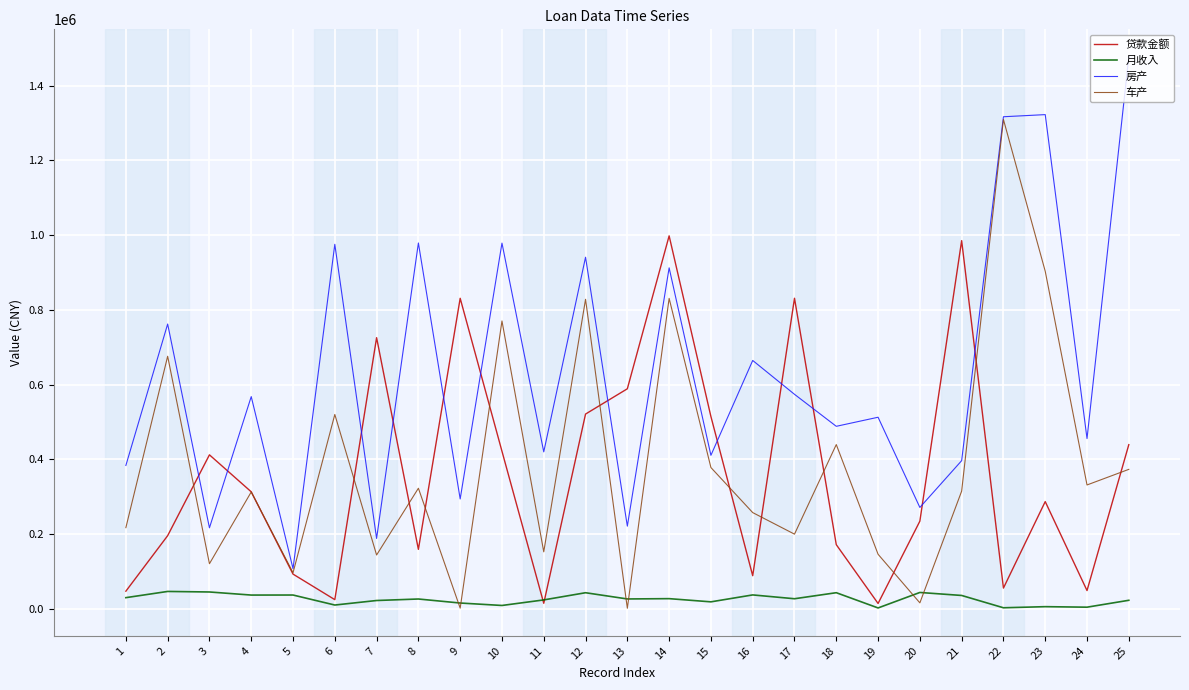

Which series has the largest total across all categories?

房产